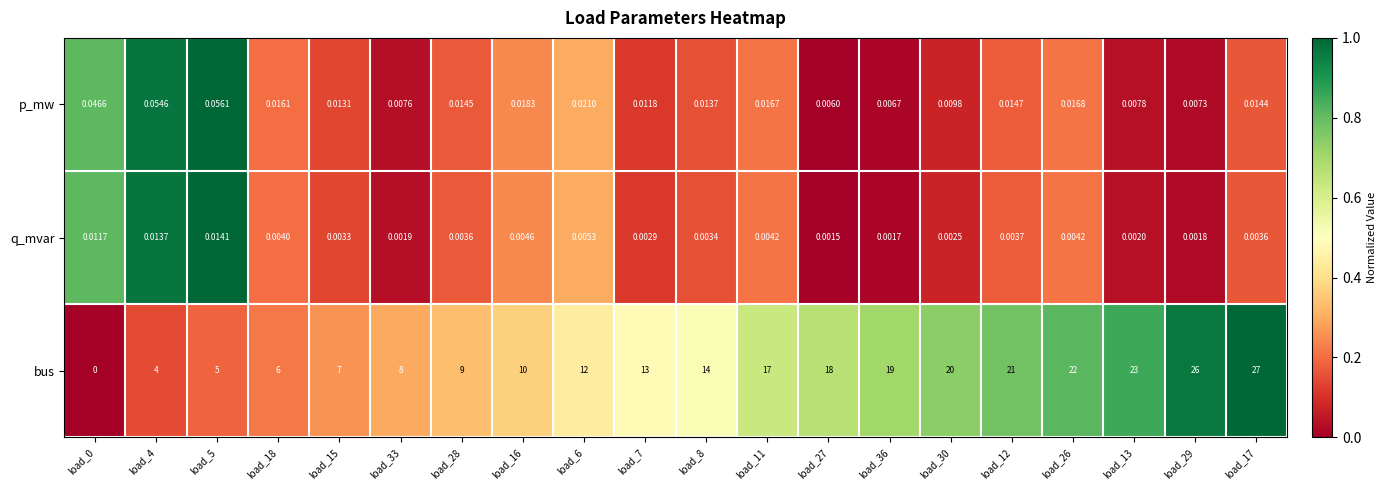

Count the number of data series in this chart.

3